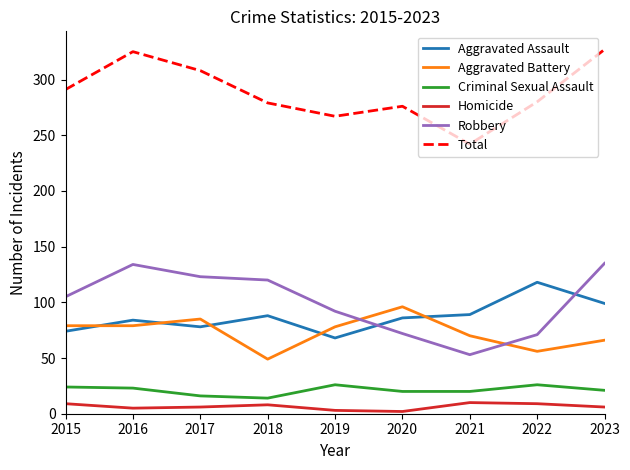

True or false: Total and Aggravated Assault cross at least once.

False